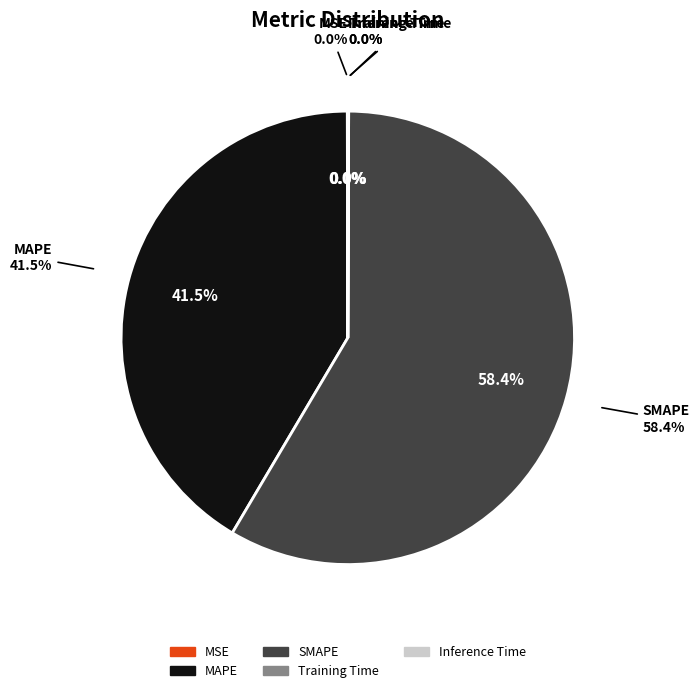

To the nearest percent, what portion does MAPE represent?

41%